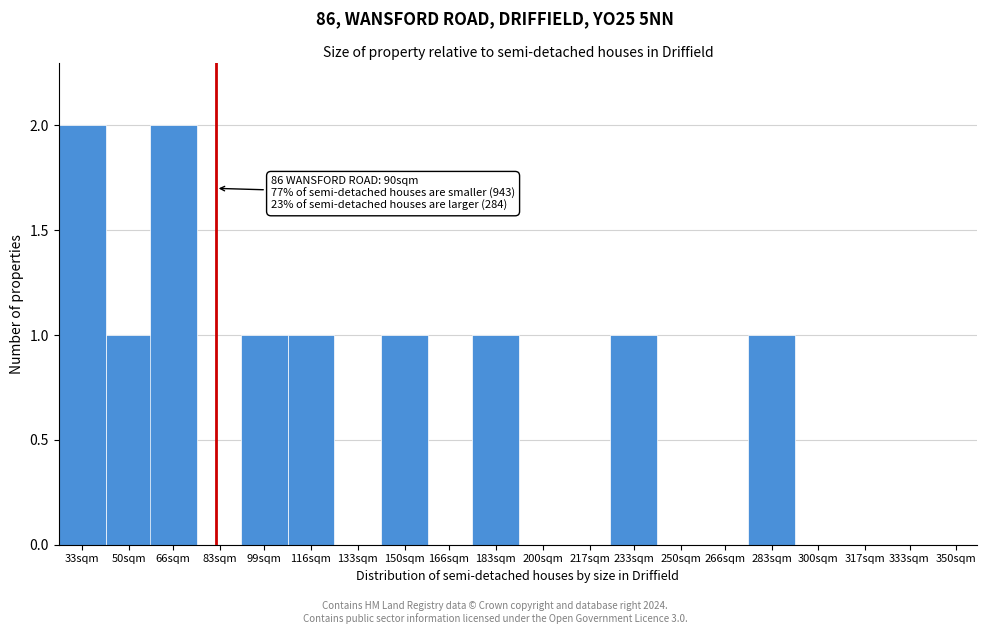

Reading right to left, transcribe all the data shown in this chart.

350sqm=0	333sqm=0	317sqm=0	300sqm=0	283sqm=1	266sqm=0	250sqm=0	233sqm=1	217sqm=0	200sqm=0	183sqm=1	166sqm=0	150sqm=1	133sqm=0	116sqm=1	99sqm=1	83sqm=0	66sqm=2	50sqm=1	33sqm=2